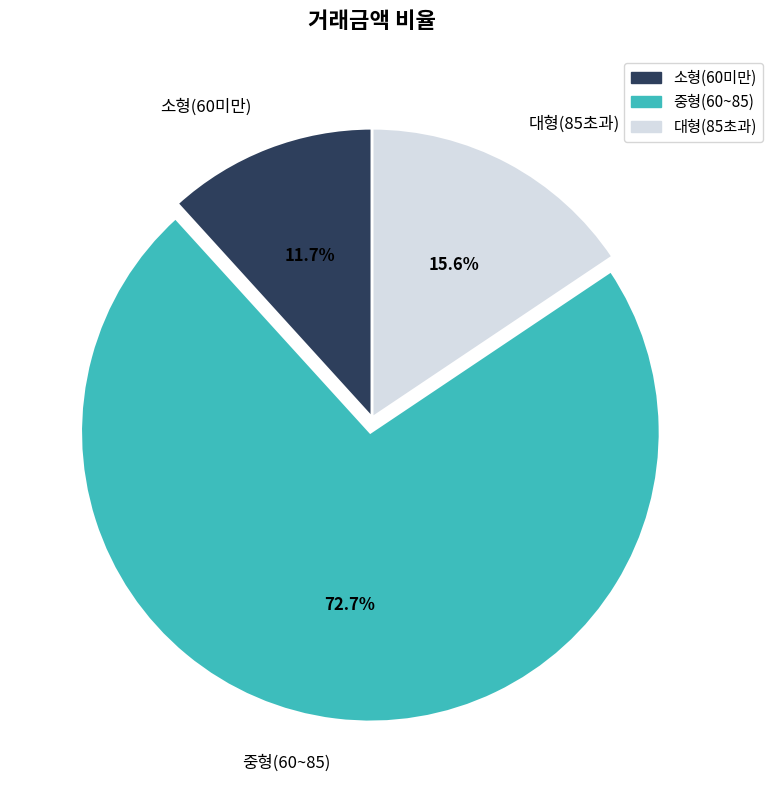

How many slices are in this pie chart?

3